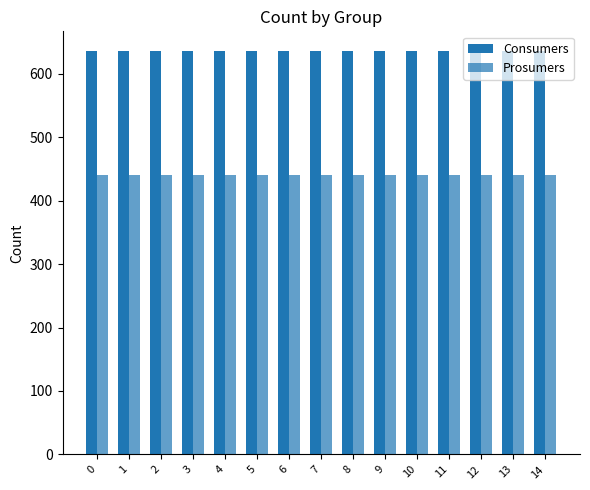

Count the number of categories in the chart.

15